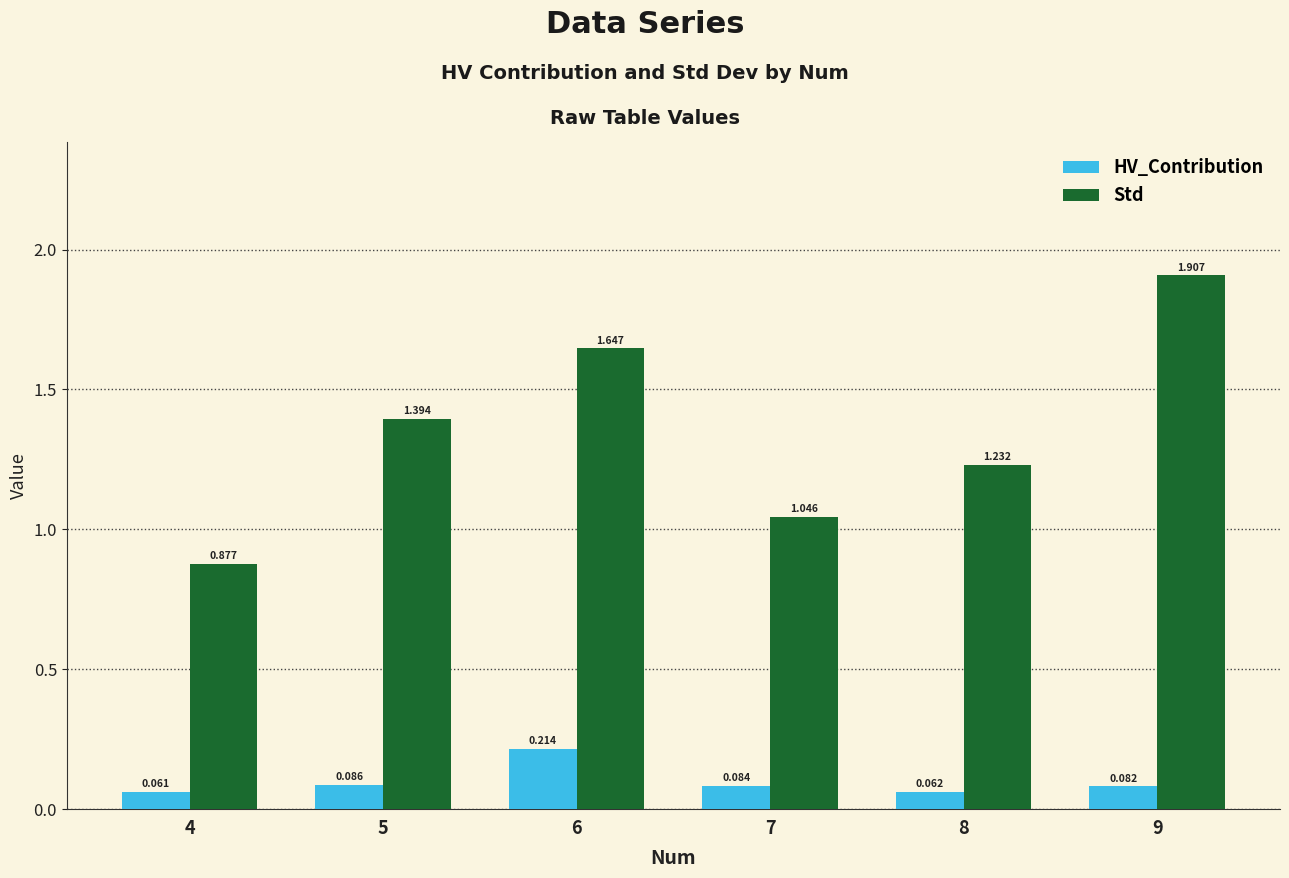

Count the HV_Contribution values in the range 0 to 1.

6